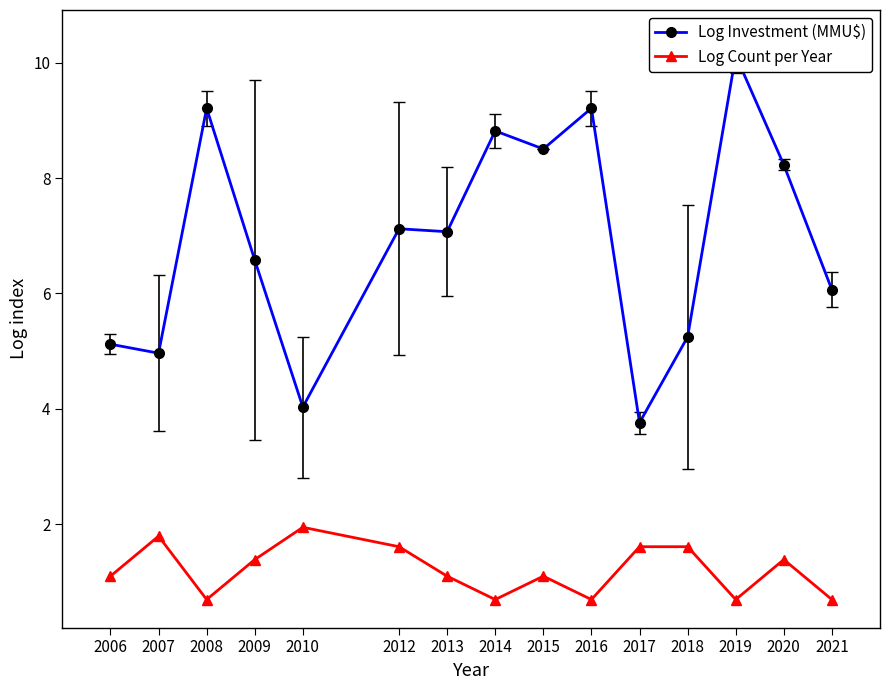

At which category does the chart reach its minimum across all series?

2008